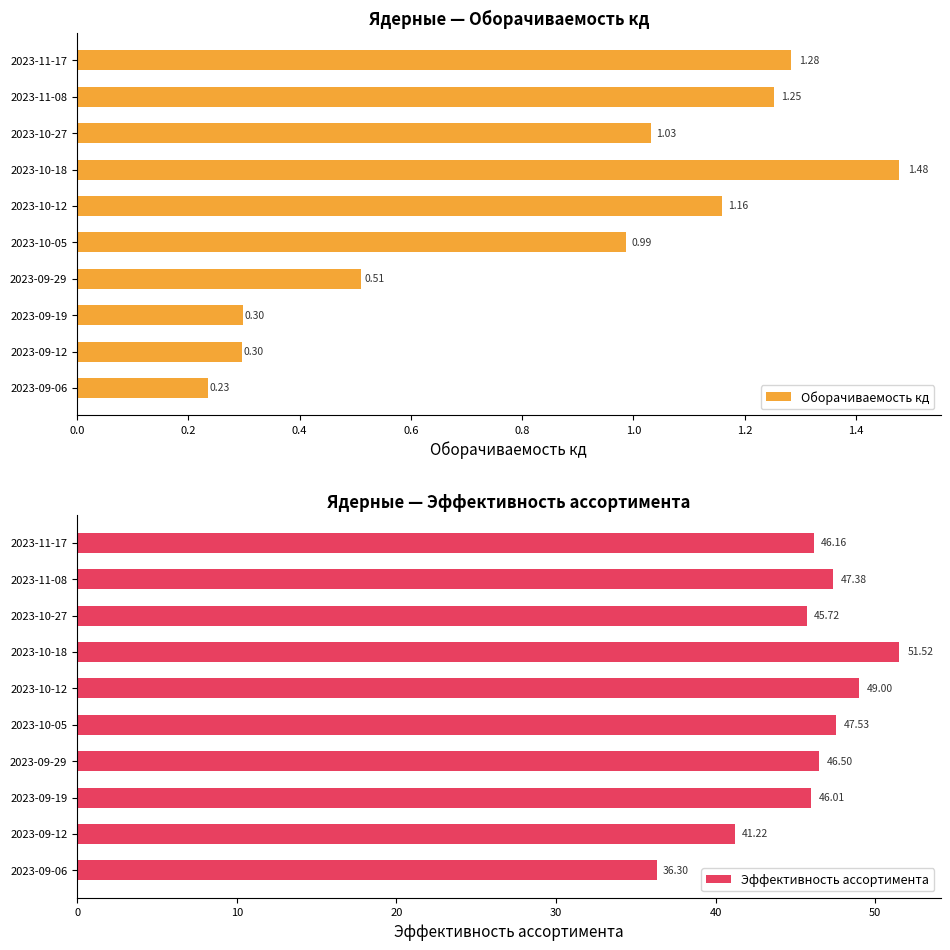

Is it true that Оборачиваемость кд equals 0.7 at 2023-09-29?

False